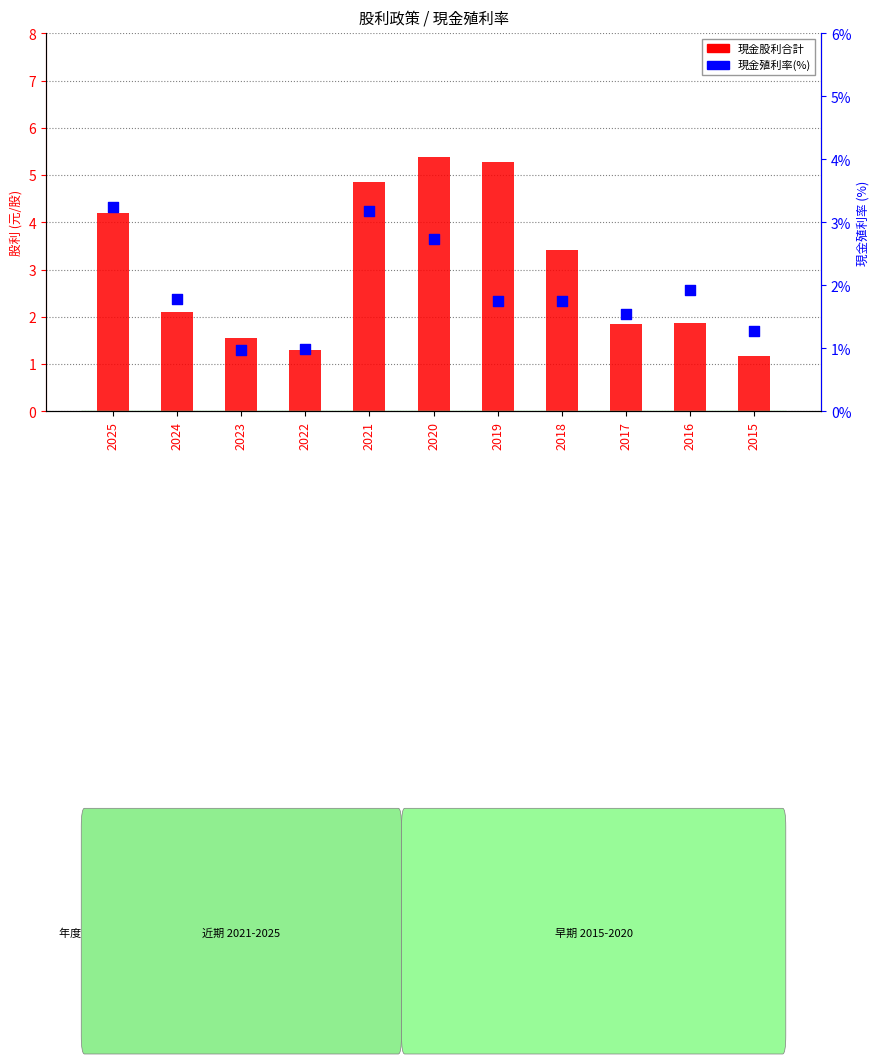

Which series has the largest total across all categories?

現金股利合計